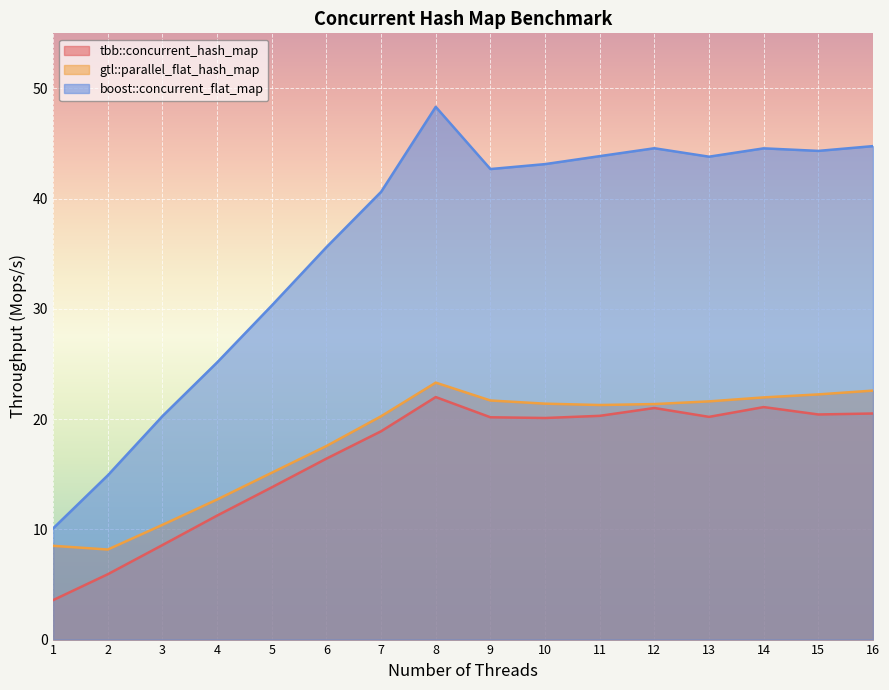

At which category does boost::concurrent_flat_map reach its first local valley?

9